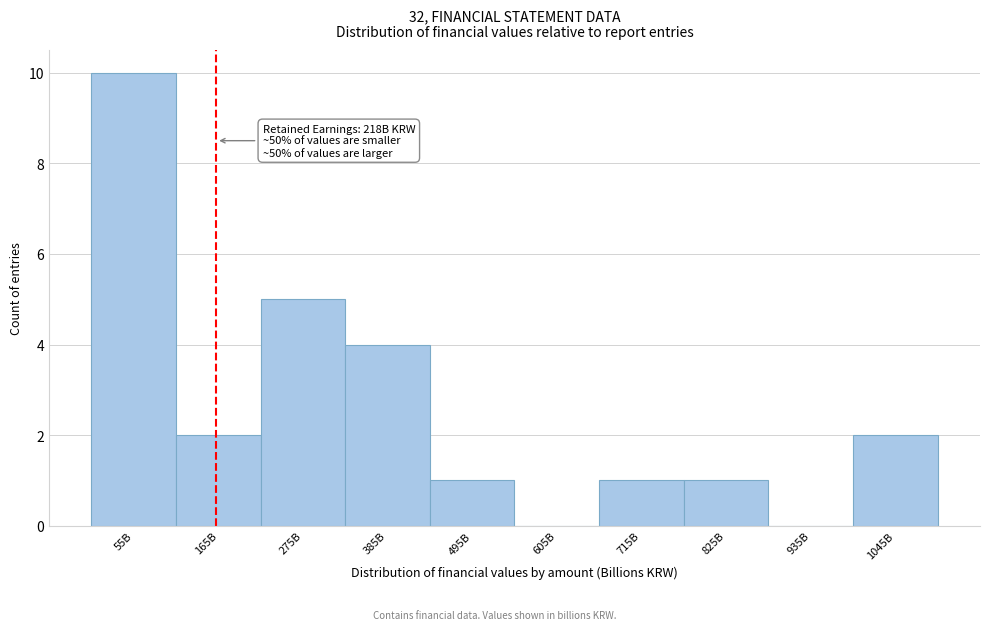

Reading right to left, what are all the values shown in this chart?

1045B=2	935B=0	825B=1	715B=1	605B=0	495B=1	385B=4	275B=5	165B=2	55B=10